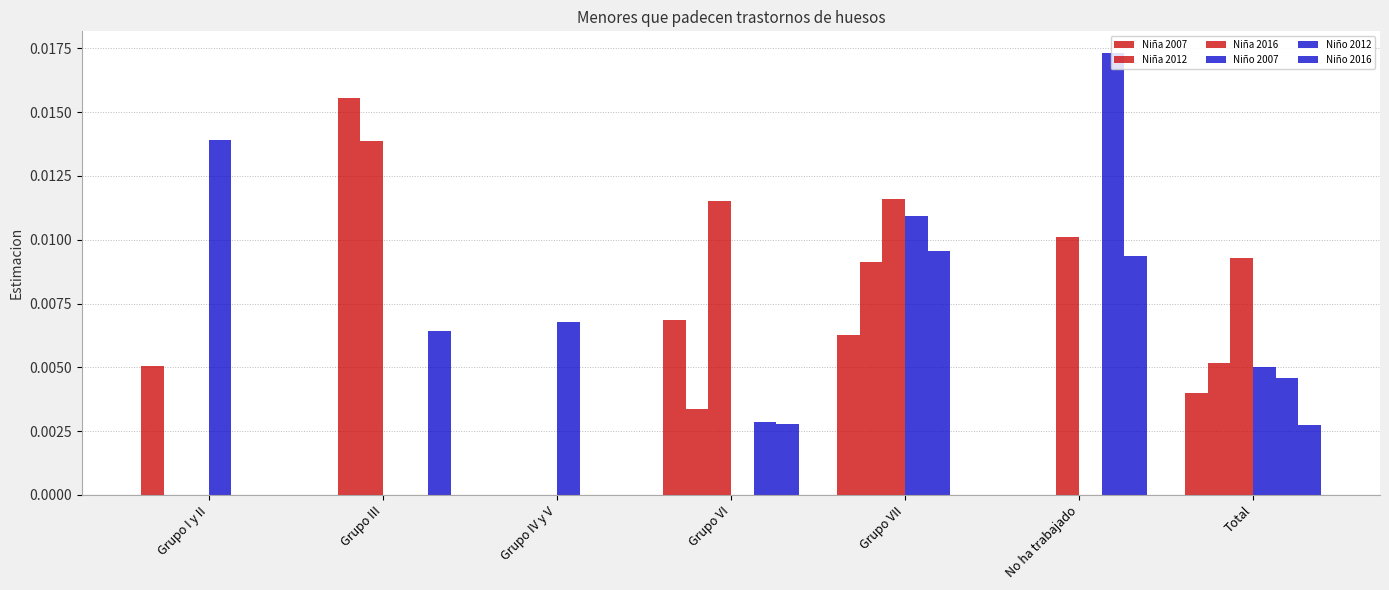

At which label does Niño 2016 reach its minimum?

Grupo I y II